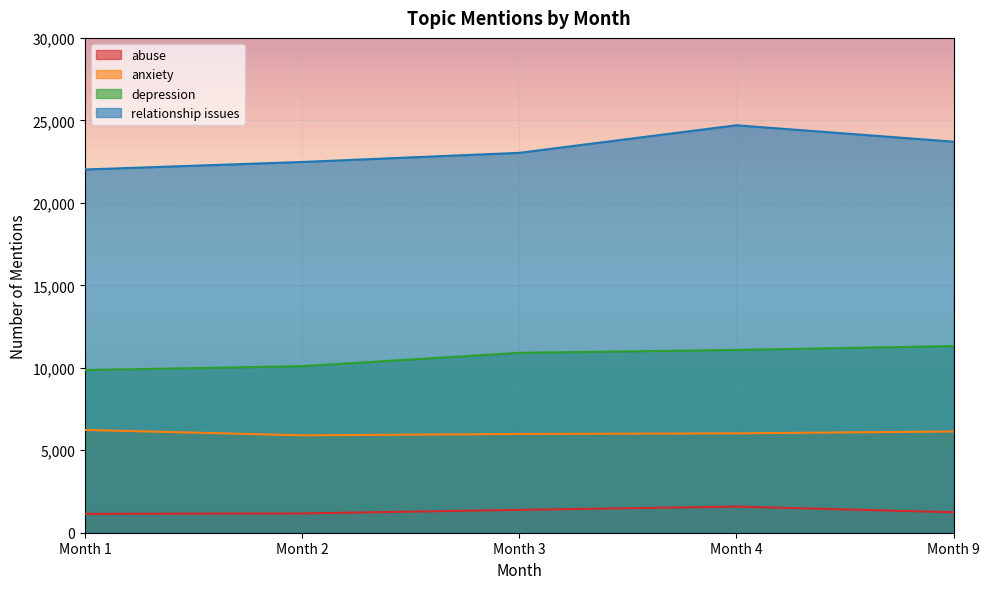

Rank the series at Month 9 from lowest to highest value.

abuse, anxiety, depression, relationship issues